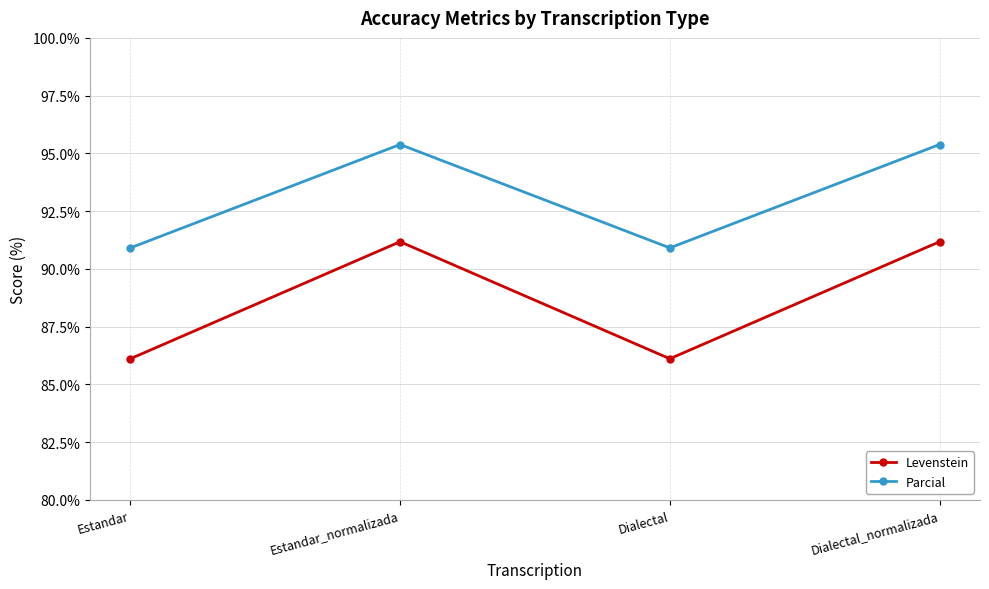

How many values in the Levenstein series exceed 91?

2